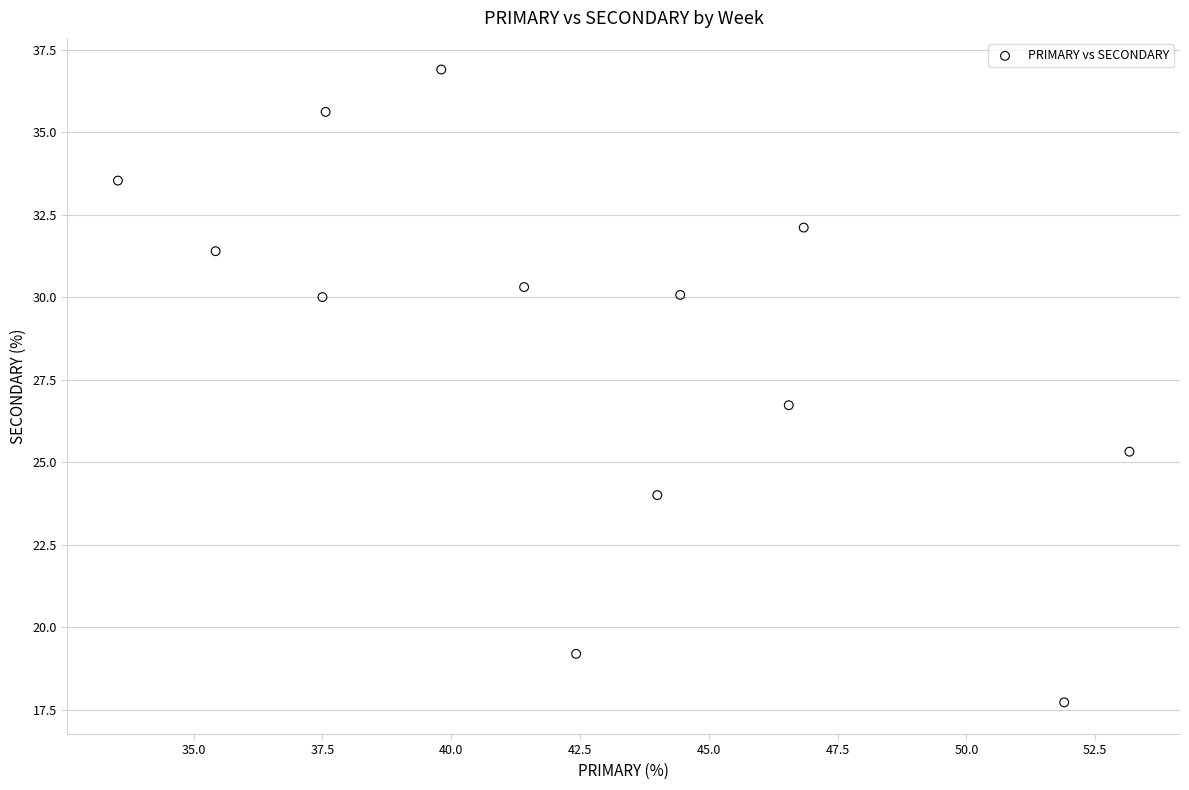

What is the range of Y values (max minus min)?

19.2